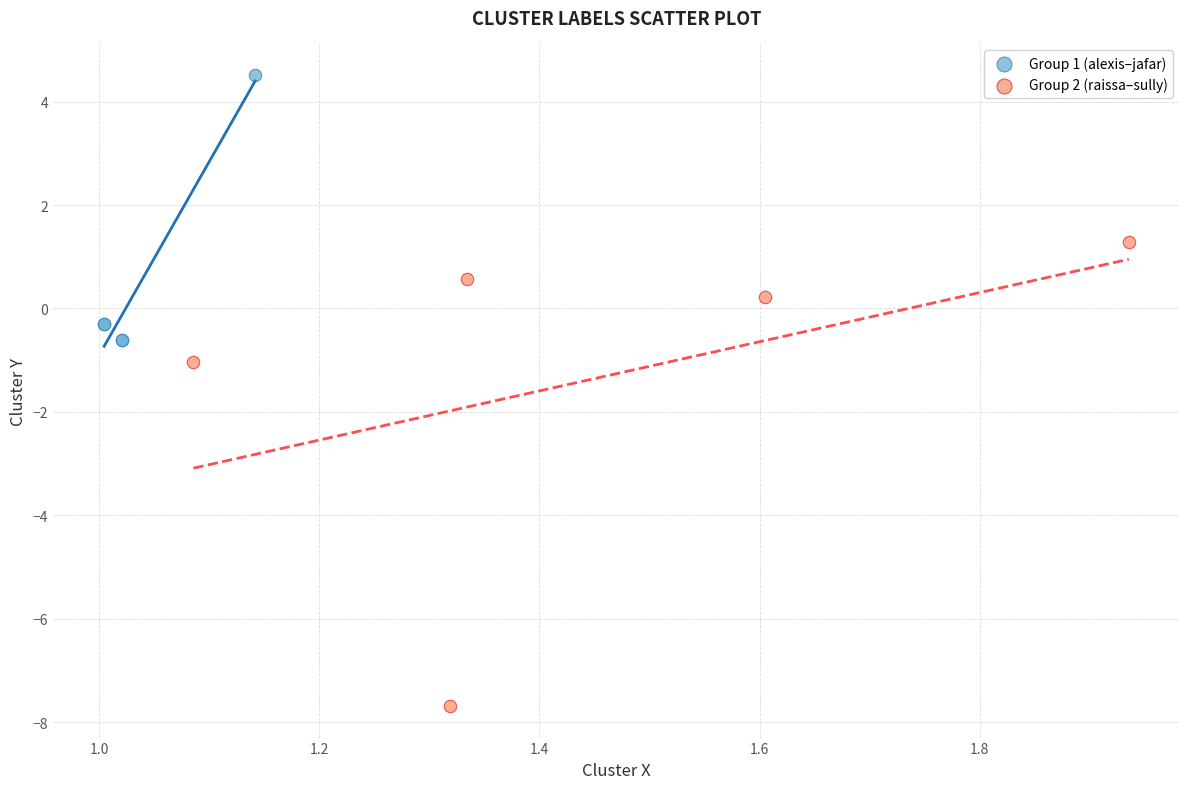

Which series contains the lowest Y value?

Group 2 (raissa–sully)